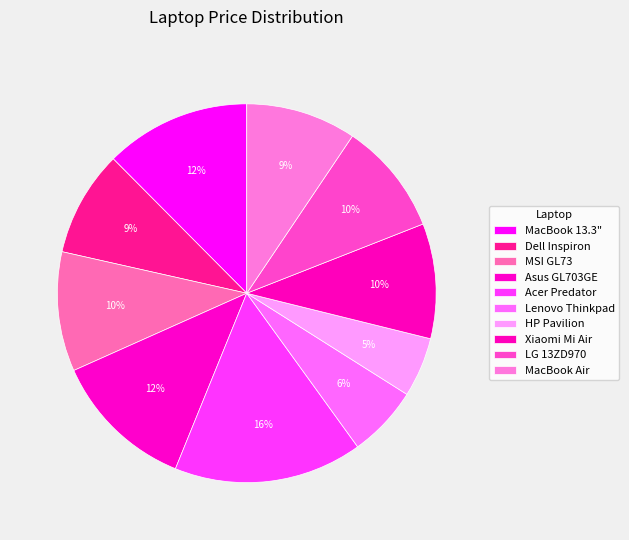

How many slices are in this pie chart?

10